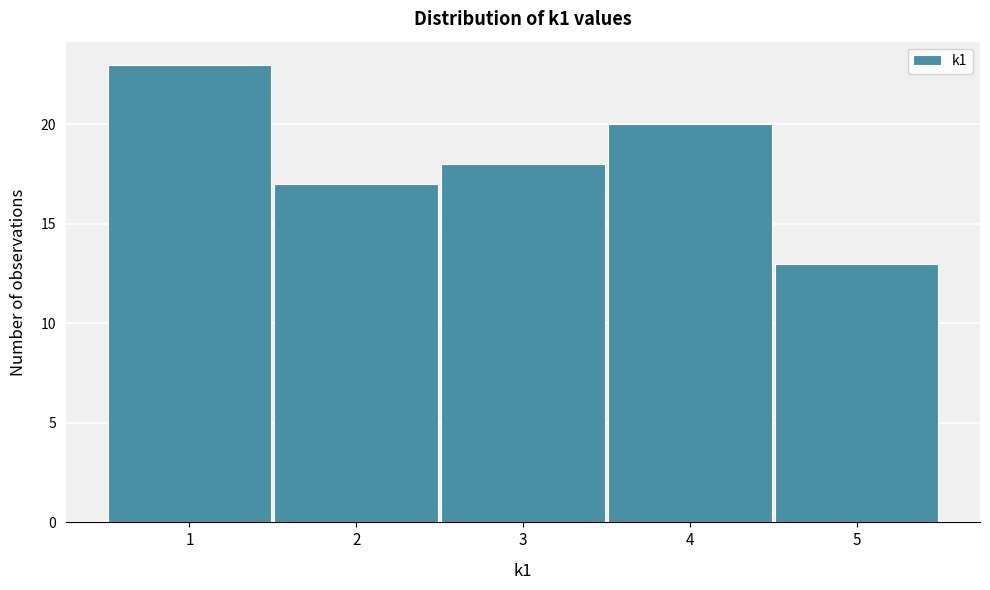

Reading left to right, list every bar in this chart as the range it spans on the x-axis followed by its height. The values are not printed on the chart, so give them approximately, as read against the axis.

0.5 to 1.5: 23
1.5 to 2.5: 17
2.5 to 3.5: 18
3.5 to 4.5: 20
4.5 to 5.5: 13